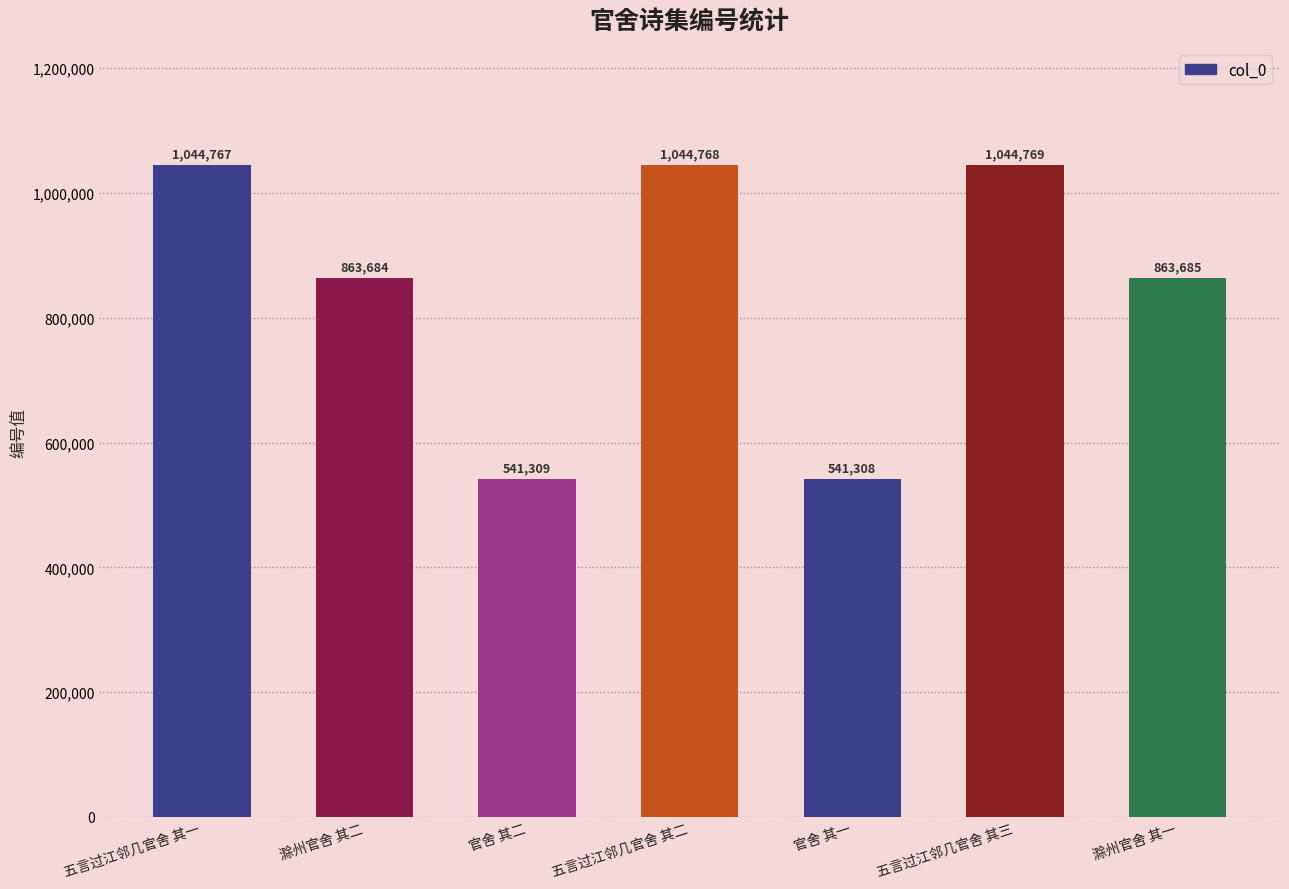

Approximately how many times larger is the value at 官舍 其一 compared to 滁州官舍 其二?

0.6